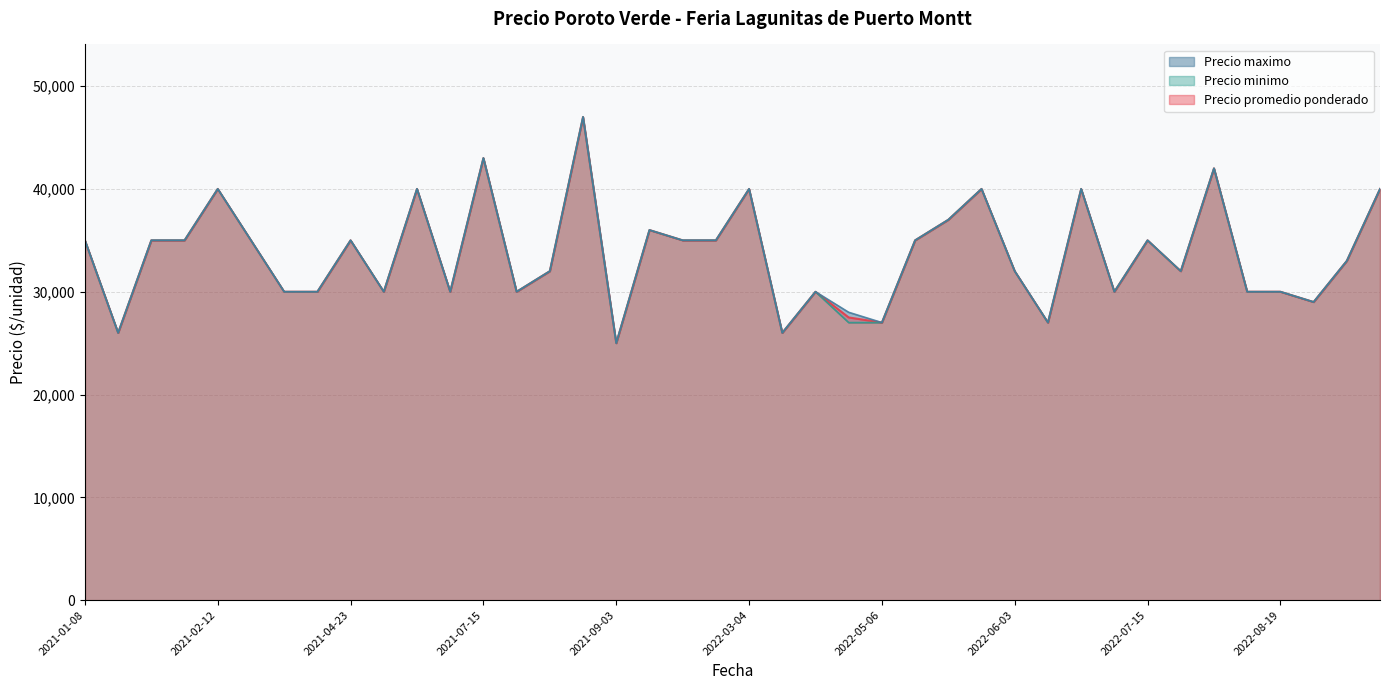

Between 2021-01-19 and 2022-10-04, which is larger?

2021-01-19